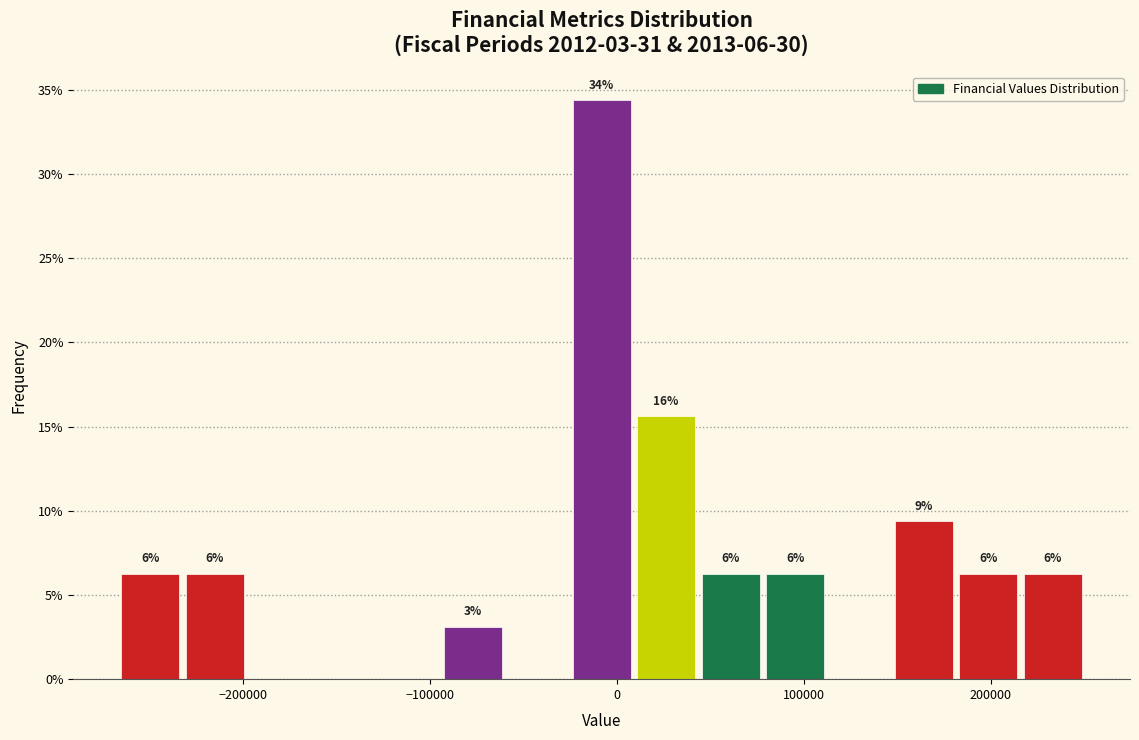

Read against the x-axis, roughly where is the centre of the tallest bar?

-10000